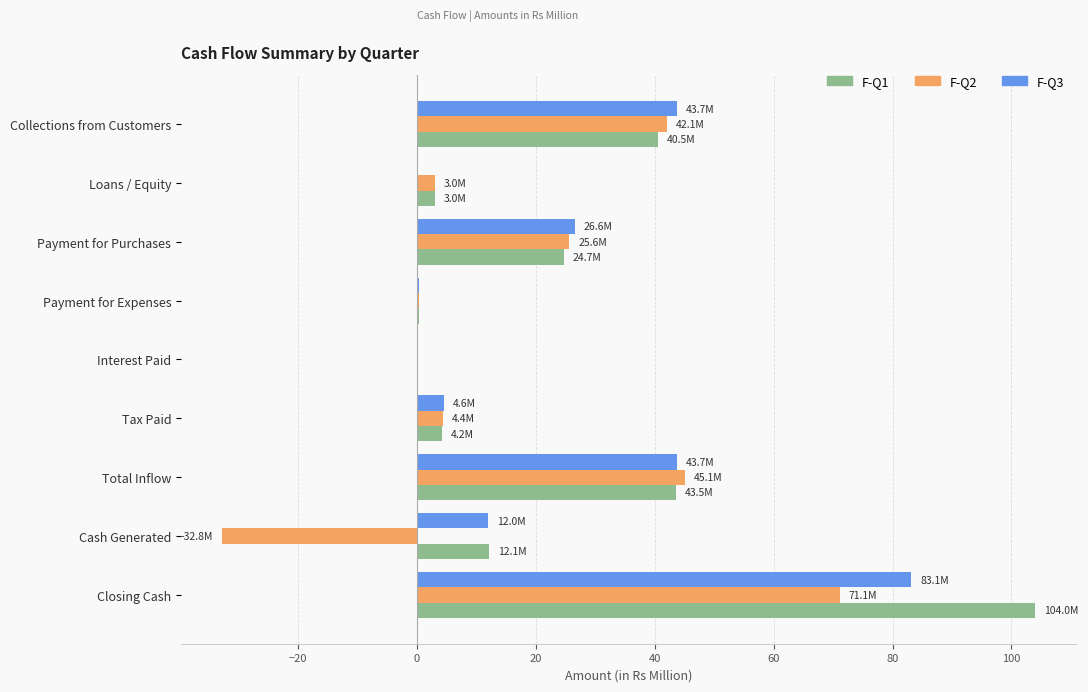

At which category is the sum across all series the highest?

Closing Cash